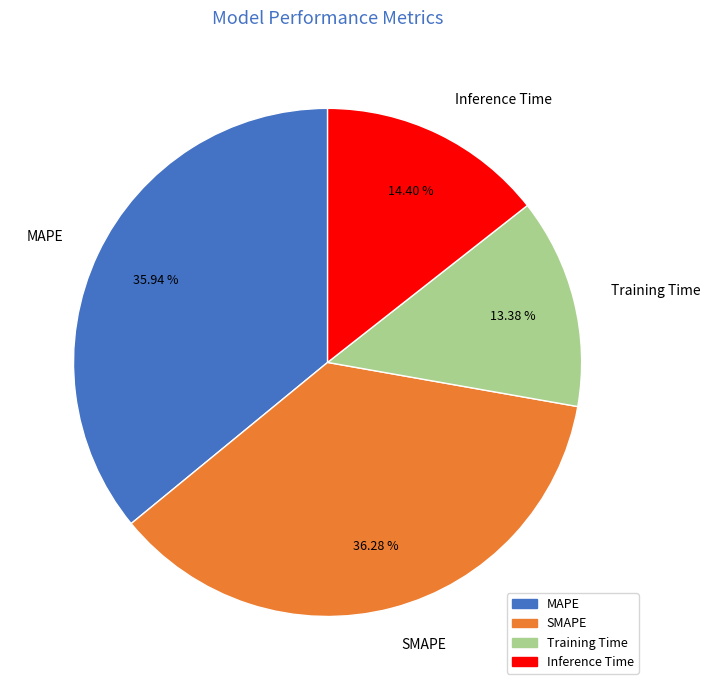

Which category has the smallest portion of the pie?

Training Time